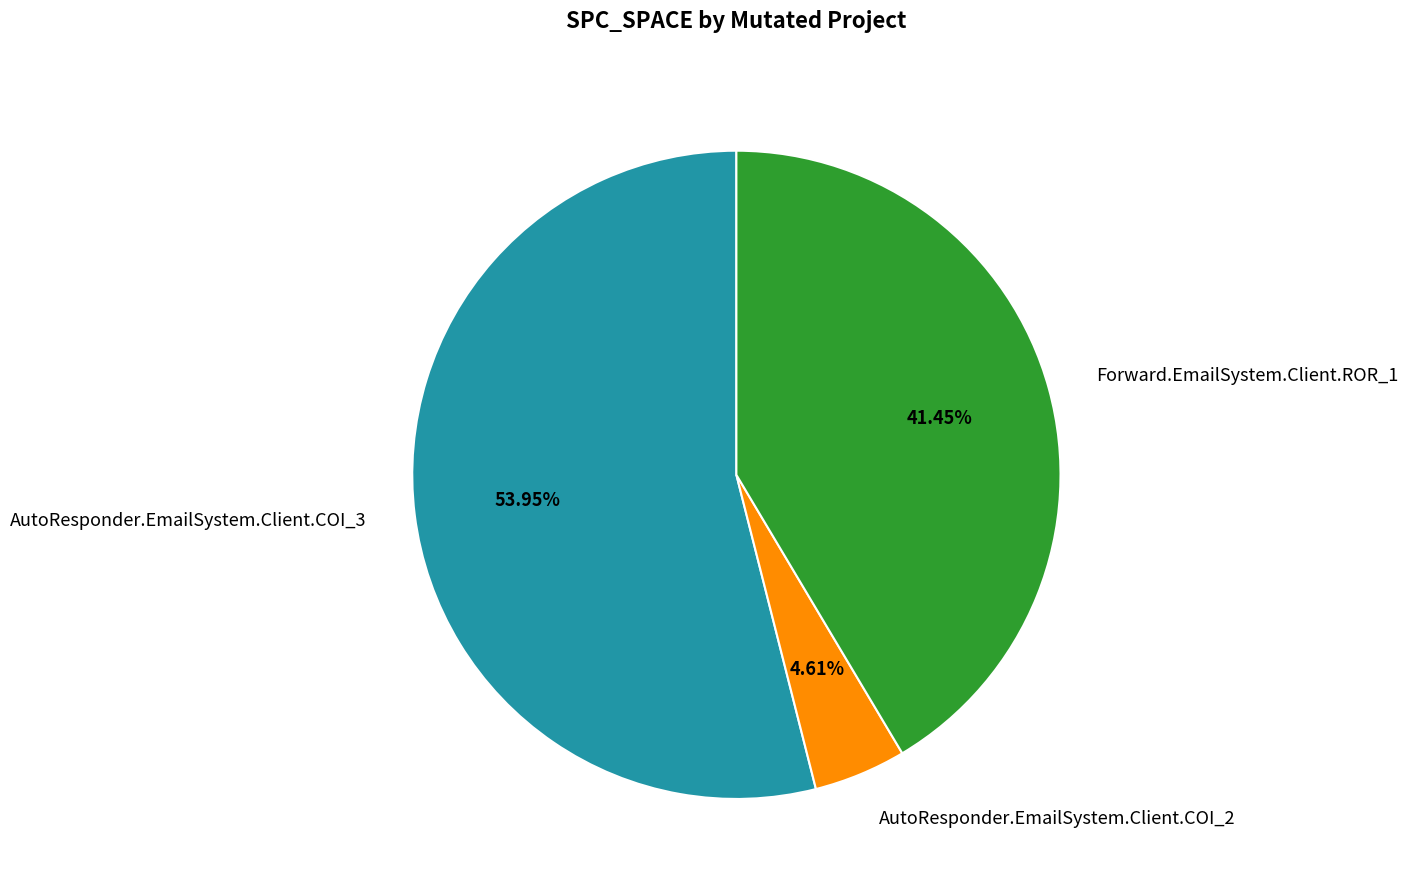

Which has a higher value, AutoResponder.EmailSystem.Client.COI_3 or Forward.EmailSystem.Client.ROR_1?

AutoResponder.EmailSystem.Client.COI_3